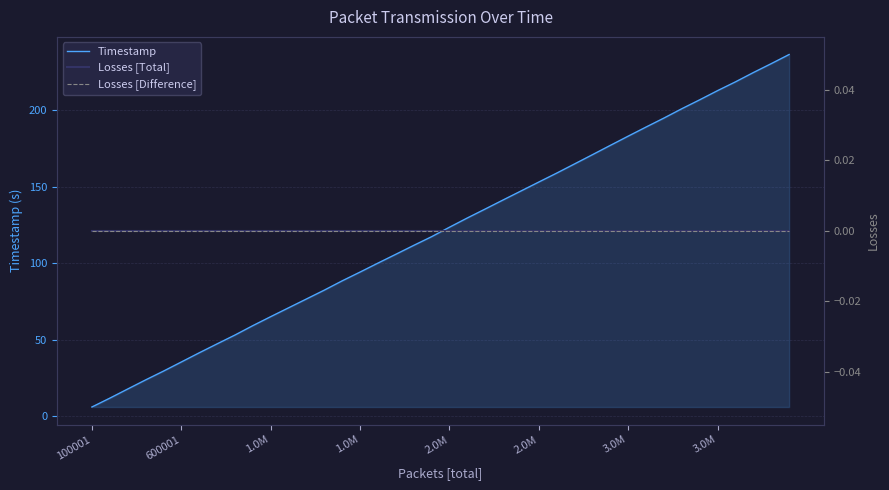

Does the chart display data point markers on the line(s)?

No